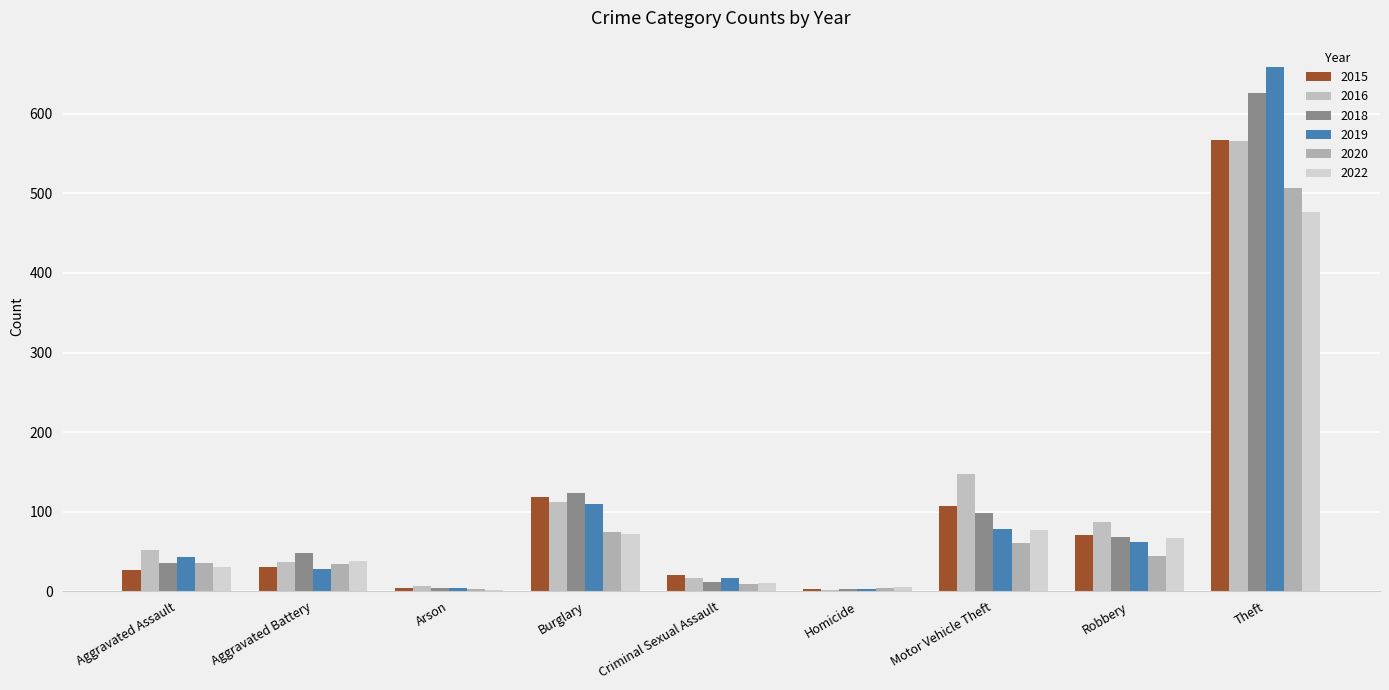

How many categories are shown in the chart?

9